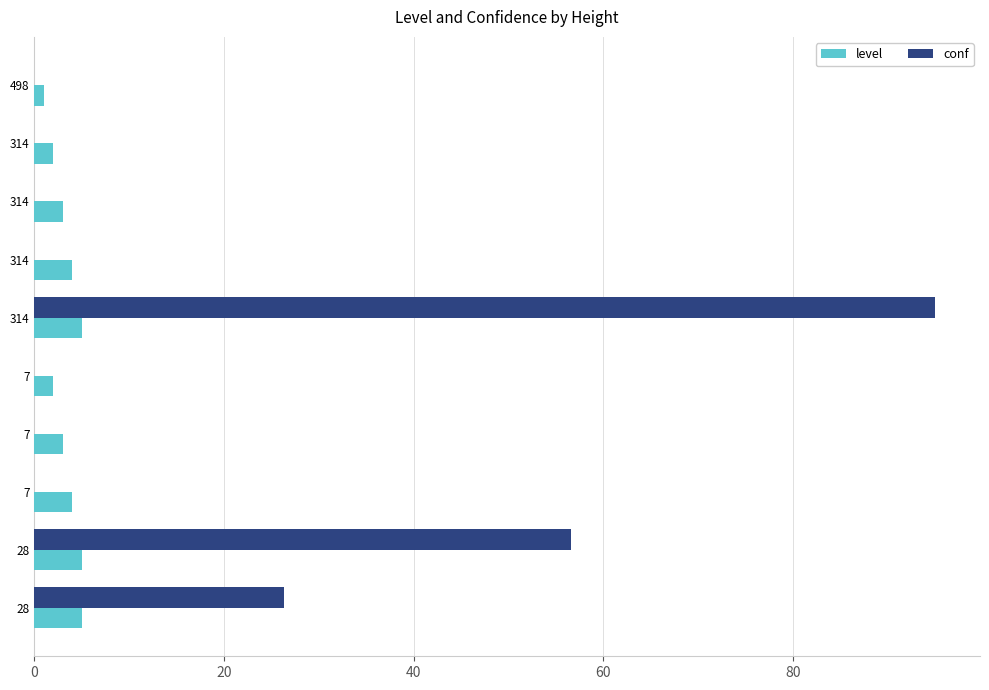

What is the maximum value shown in the chart?

95.0